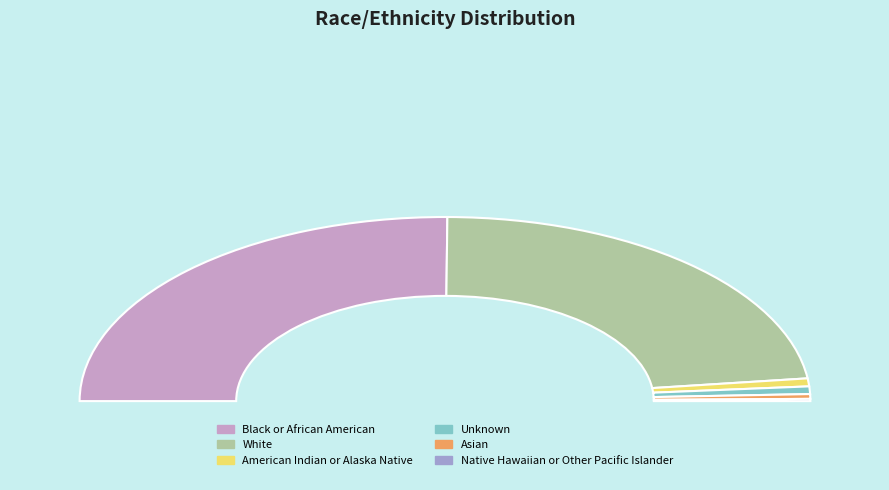

To the nearest percent, what portion does Asian represent?

1%